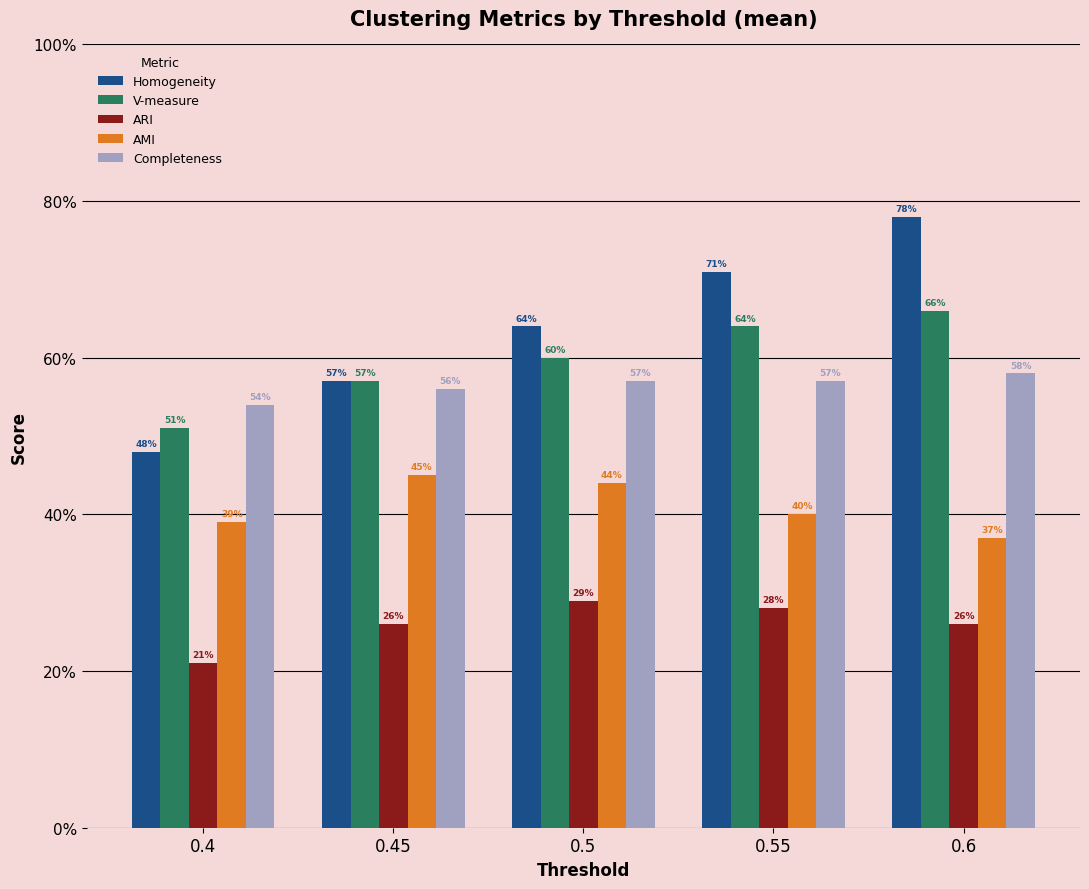

Reading right to left, extract all data points from this chart.

Homogeneity: 0.8	0.7	0.6	0.6	0.5
V-measure: 0.7	0.6	0.6	0.6	0.5
ARI: 0.3	0.3	0.3	0.3	0.2
AMI: 0.4	0.4	0.4	0.5	0.4
Completeness: 0.6	0.6	0.6	0.6	0.5